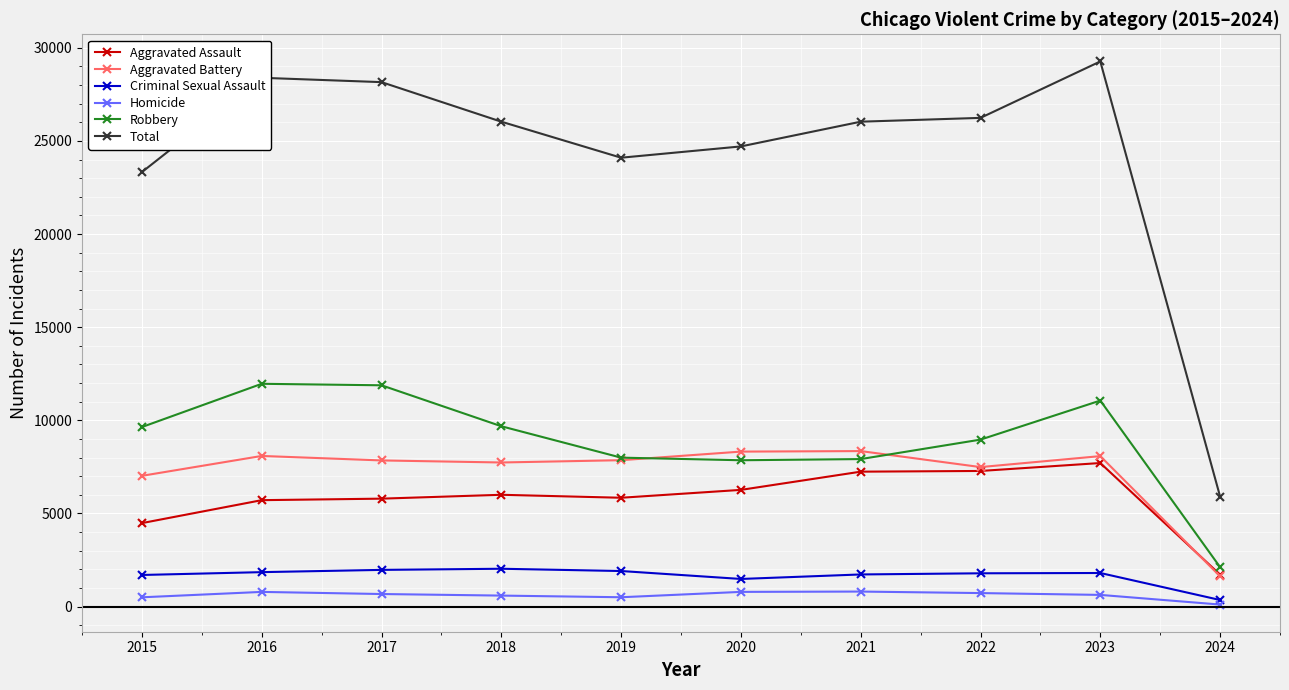

Where is Total nearest to the value 17587?

2015